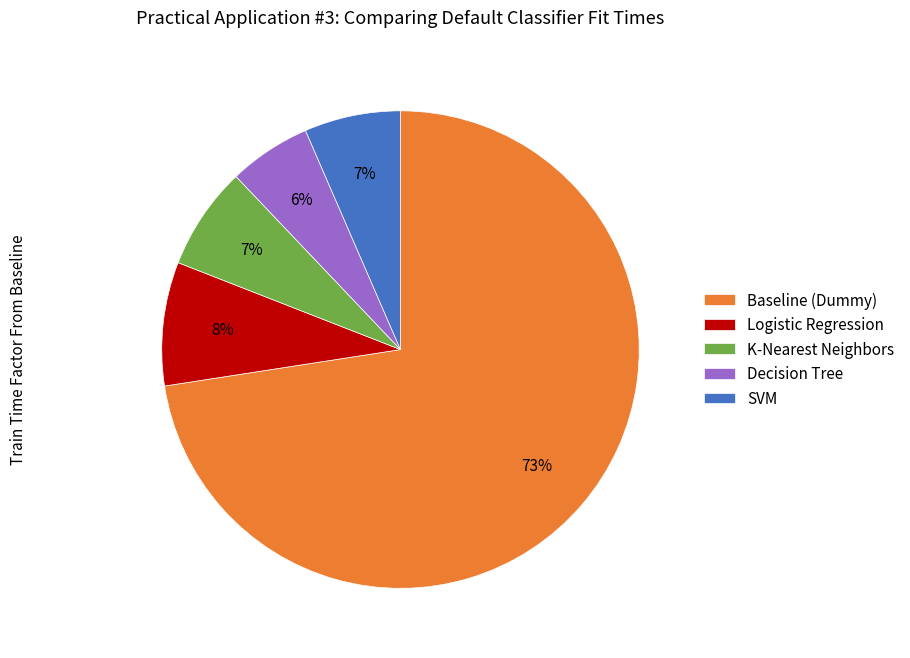

The Logistic Regression slice represents 13% of the pie. True or false?

False